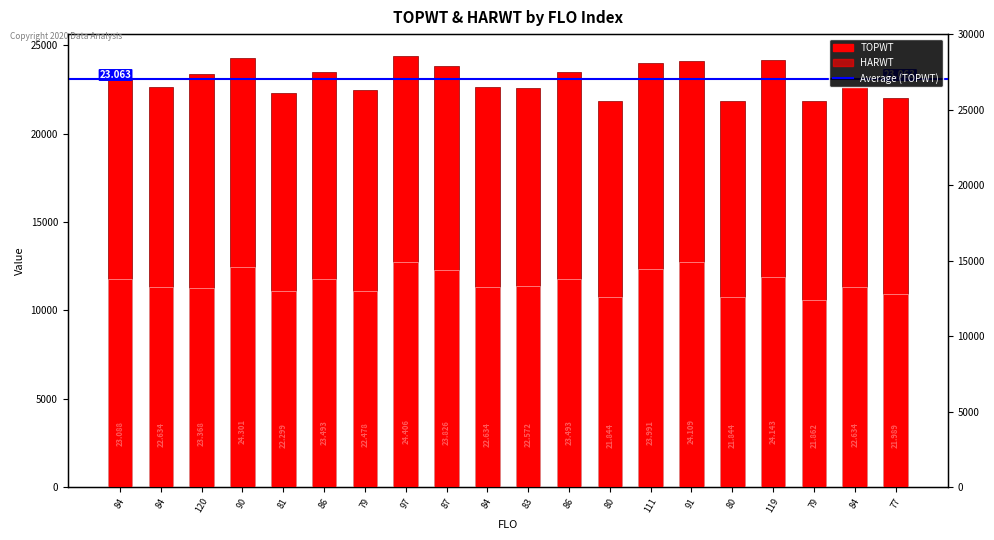

Where is TOPWT nearest to the value 23125?

84